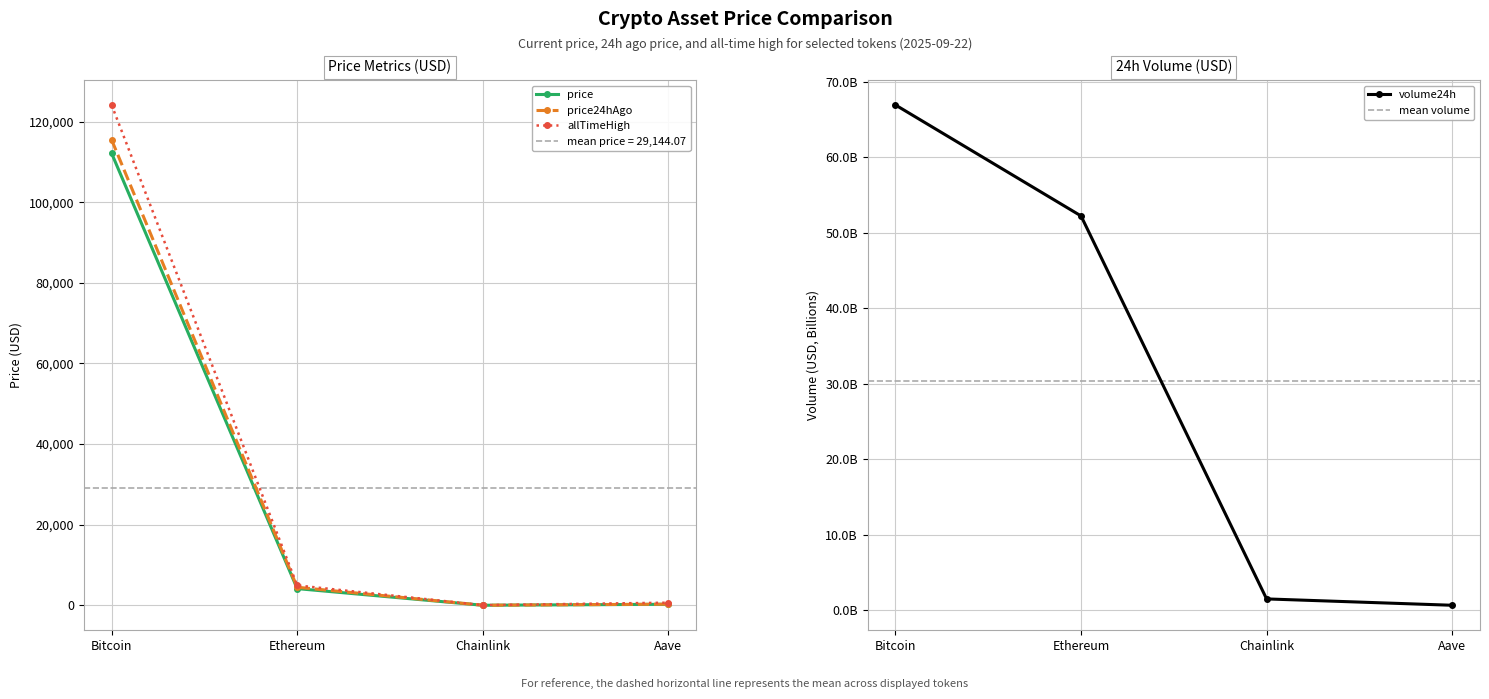

What is the label of the 3rd point from the right?

Ethereum